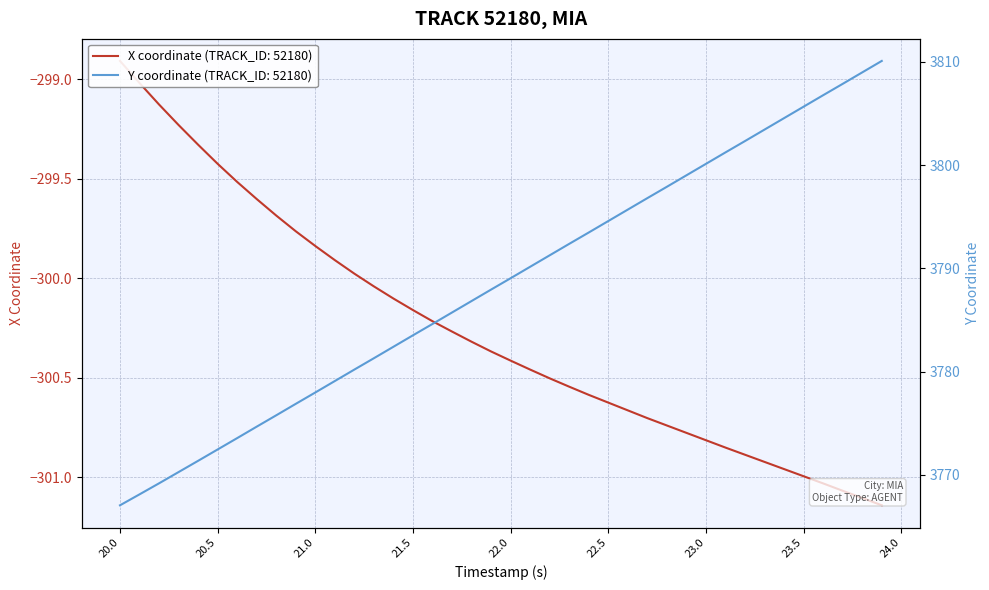

At how many categories does at least one series exceed 1111?

40